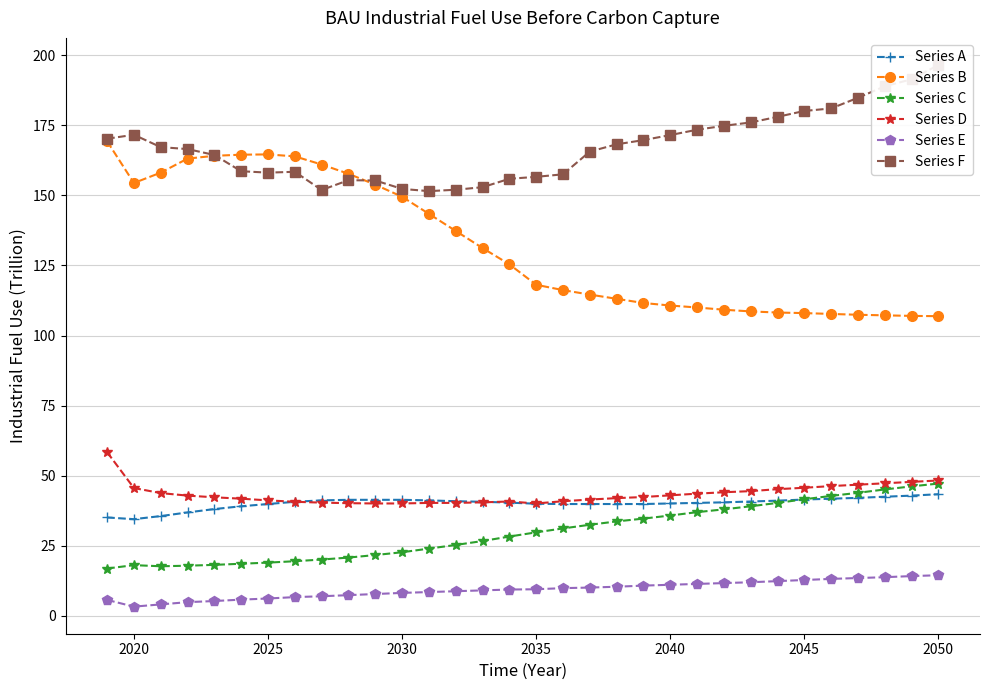

Reading left to right, extract all data points from this chart.

Series A: 35.1	34.5	35.6	36.9	38.1	39.1	39.9	40.7	41.2	41.4	41.4	41.4	41.2	40.9	40.7	40.4	40.0	39.9	39.9	39.9	39.9	40.1	40.3	40.5	40.8	41.1	41.5	41.8	42.1	42.5	42.9	43.4
Series B: 169.3	154.4	158.1	163.1	164.1	164.5	164.6	163.9	161.0	157.7	153.8	149.5	143.4	137.3	131.2	125.4	118.1	116.2	114.6	113.1	111.6	110.7	110.0	109.2	108.6	108.2	108.0	107.7	107.4	107.2	107.0	106.9
Series C: 16.9	18.1	17.7	17.9	18.2	18.6	19.0	19.5	20.1	20.8	21.7	22.7	24.0	25.3	26.7	28.3	29.8	31.2	32.5	33.7	34.7	35.8	37.0	38.0	39.1	40.3	41.6	42.8	43.9	45.1	46.2	47.2
Series D: 58.4	45.6	43.8	42.9	42.3	41.8	41.2	40.7	40.4	40.2	40.1	40.1	40.3	40.3	40.5	40.8	40.1	40.9	41.5	42.0	42.4	43.0	43.6	44.1	44.5	45.2	45.7	46.3	46.8	47.3	47.8	48.3
Series E: 5.7	3.3	4.1	4.9	5.3	5.8	6.2	6.7	7.0	7.4	7.8	8.2	8.5	8.8	9.1	9.4	9.5	9.9	10.1	10.4	10.8	11.1	11.4	11.7	12.0	12.4	12.8	13.2	13.5	13.8	14.2	14.5
Series F: 170.2	171.6	167.2	166.5	164.4	158.6	158.1	158.4	151.9	155.4	155.3	152.3	151.5	152.0	152.9	155.9	156.6	157.5	165.6	168.2	169.7	171.5	173.4	174.8	176.0	178.0	180.1	181.0	184.8	188.9	191.4	196.5